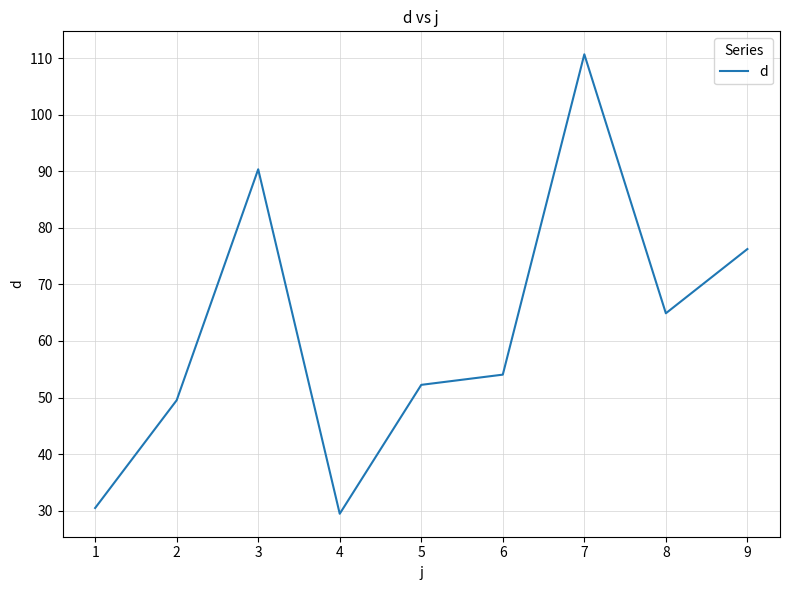

What is the difference between the maximum and minimum values?

81.2